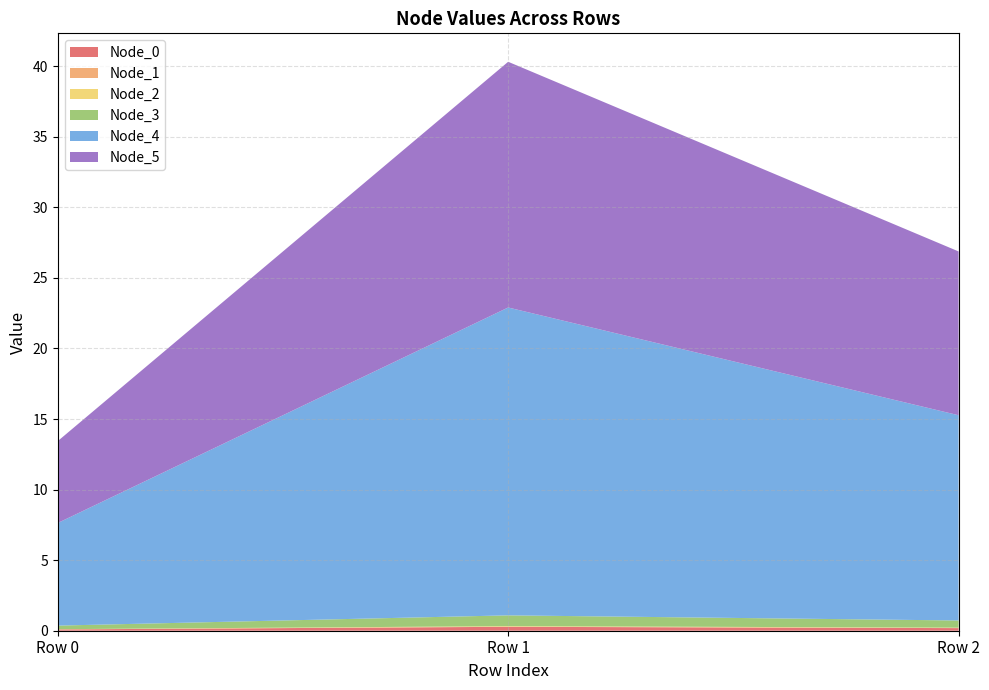

Reading right to left, transcribe all the data shown in this chart.

Node_0: 0.2	0.3	0.1
Node_1: 0.0	0.0	0.0
Node_2: 0.0	0.0	0.0
Node_3: 0.5	0.8	0.3
Node_4: 14.5	21.8	7.3
Node_5: 11.6	17.4	5.8